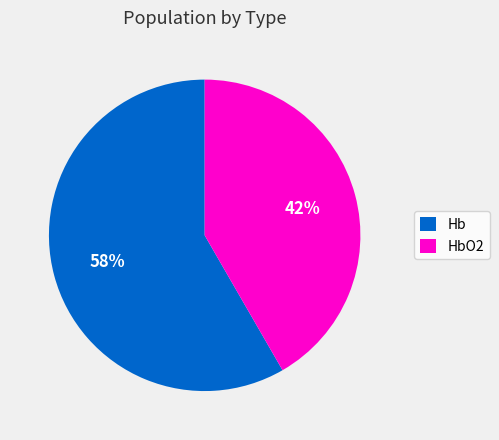

What is the ratio of the value at Hb to the value at HbO2?

1.4